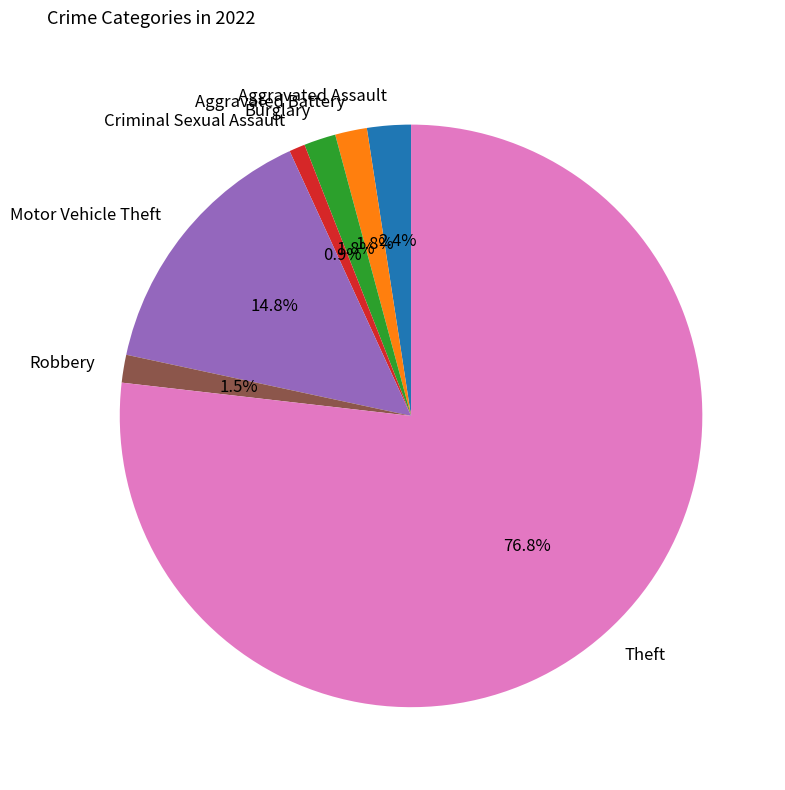

To the nearest percent, what percentage of the pie is Aggravated Assault?

2%